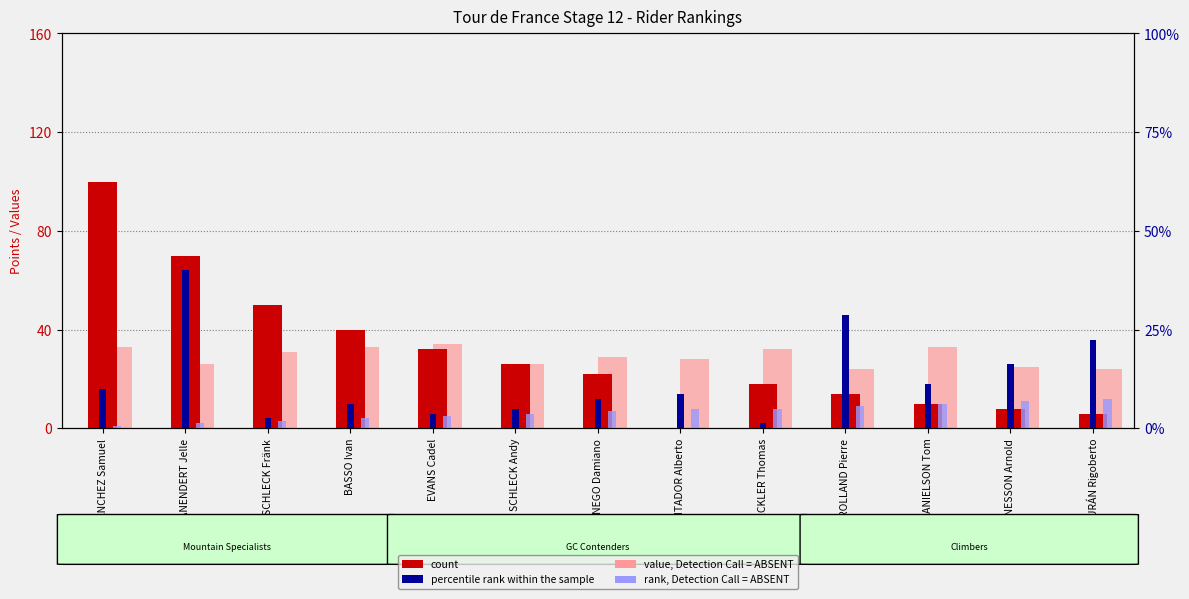

Reading left to right, list all the values displayed in this chart.

count (Points): SÁNCHEZ Samuel=100	VANENDERT Jelle=70	SCHLECK Fränk=50	BASSO Ivan=40	EVANS Cadel=32	SCHLECK Andy=26	CUNEGO Damiano=22	CONTADOR Alberto=0	VOECKLER Thomas=18	ROLLAND Pierre=14	DANIELSON Tom=10	JEANNESSON Arnold=8	URÁN Rigoberto=6
percentile rank (GC pos): SÁNCHEZ Samuel=16	VANENDERT Jelle=64	SCHLECK Fränk=4	BASSO Ivan=10	EVANS Cadel=6	SCHLECK Andy=8	CUNEGO Damiano=12	CONTADOR Alberto=14	VOECKLER Thomas=2	ROLLAND Pierre=46	DANIELSON Tom=18	JEANNESSON Arnold=26	URÁN Rigoberto=36
value, Detection Call = ABSENT (Age): SÁNCHEZ Samuel=33	VANENDERT Jelle=26	SCHLECK Fränk=31	BASSO Ivan=33	EVANS Cadel=34	SCHLECK Andy=26	CUNEGO Damiano=29	CONTADOR Alberto=28	VOECKLER Thomas=32	ROLLAND Pierre=24	DANIELSON Tom=33	JEANNESSON Arnold=25	URÁN Rigoberto=24
rank, Detection Call = ABSENT (Rnk): SÁNCHEZ Samuel=1	VANENDERT Jelle=2	SCHLECK Fränk=3	BASSO Ivan=4	EVANS Cadel=5	SCHLECK Andy=6	CUNEGO Damiano=7	CONTADOR Alberto=8	VOECKLER Thomas=8	ROLLAND Pierre=9	DANIELSON Tom=10	JEANNESSON Arnold=11	URÁN Rigoberto=12